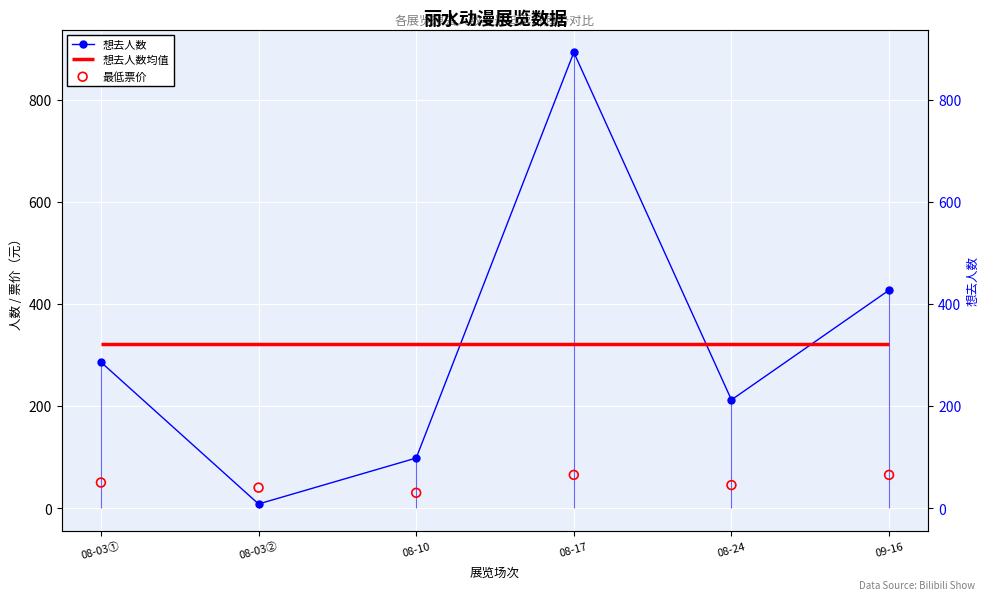

Which series has the largest Y range (max minus min)?

想去人数